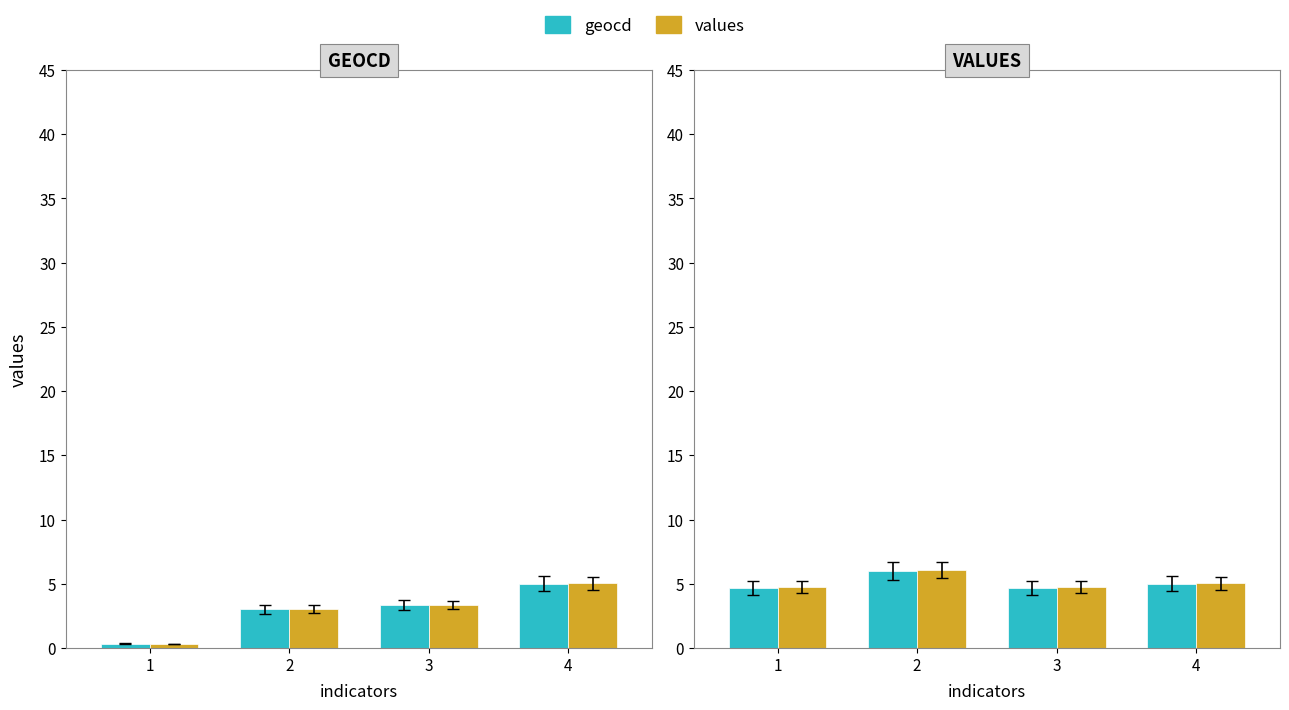

At which category is the sum across all series the highest?

2